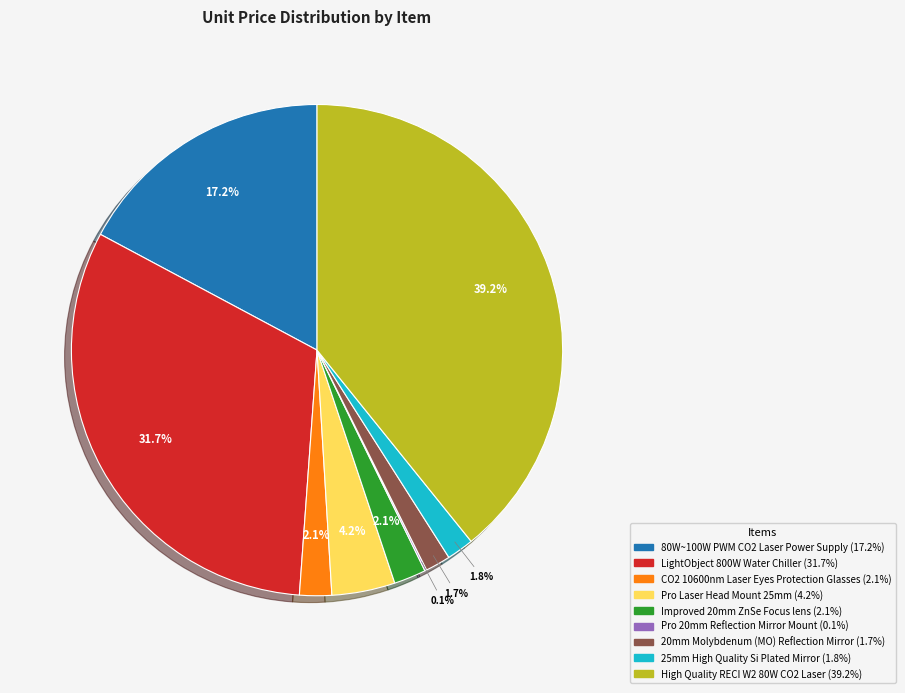

Which category has the biggest portion of the pie?

High Quality RECI W2 80W CO2 Laser